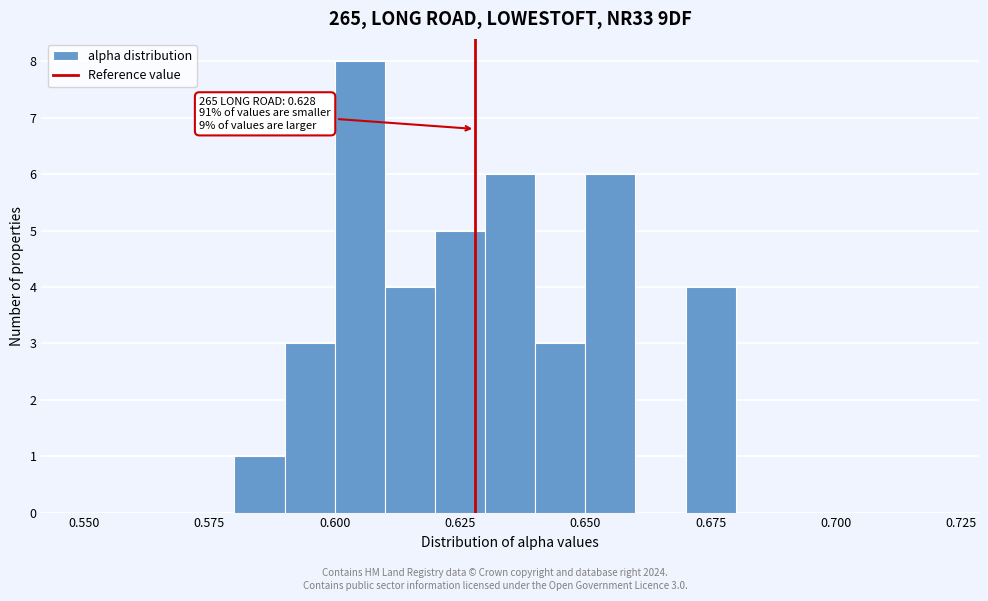

Read against the x-axis, roughly where is the centre of the tallest bar?

0.605